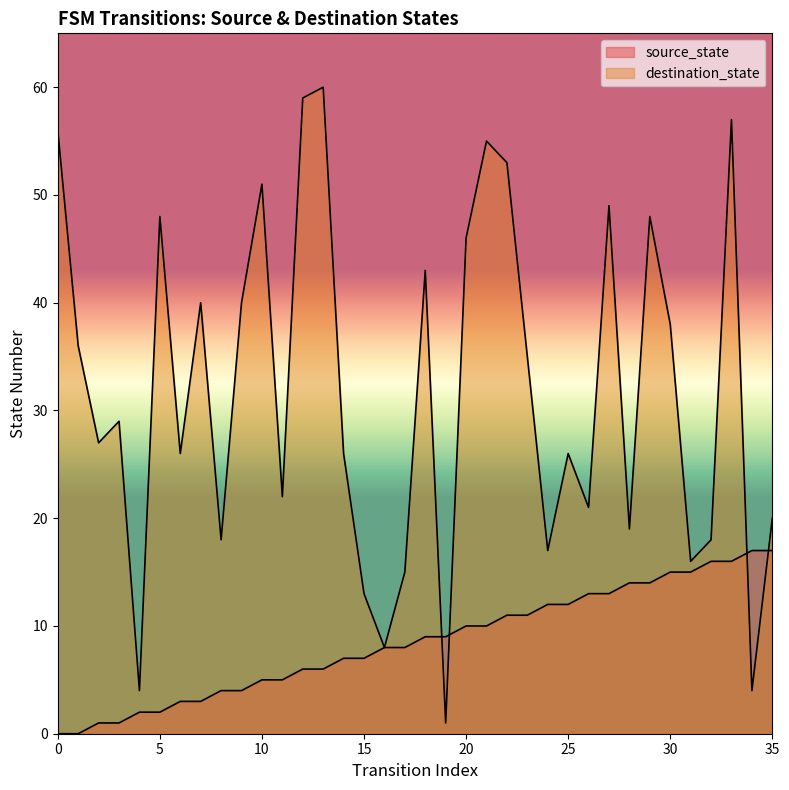

Which series has the widest spread of Y values?

destination_state